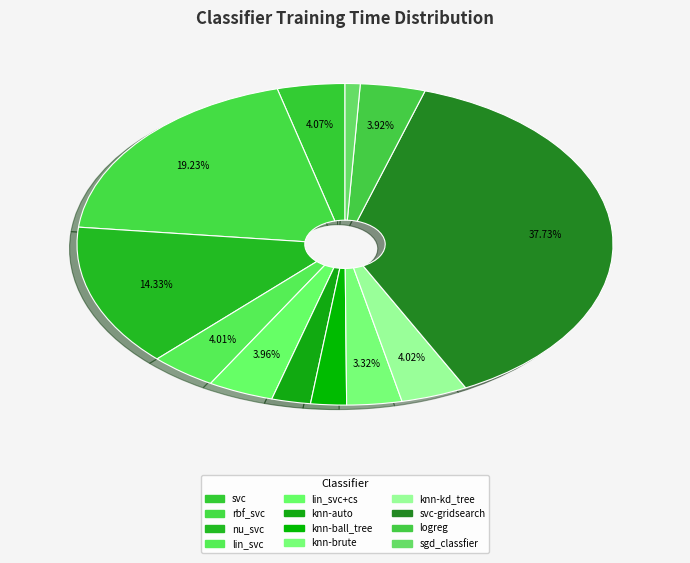

Is there a majority slice in this chart?

No